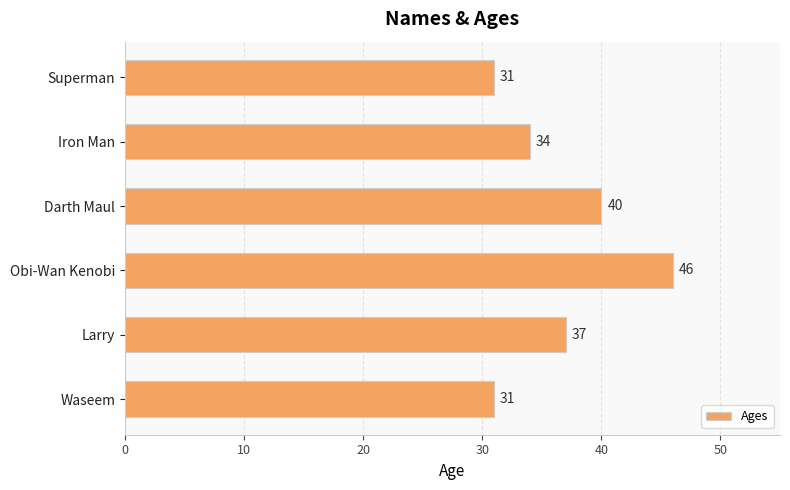

Count the values in the range 31 to 40.

5